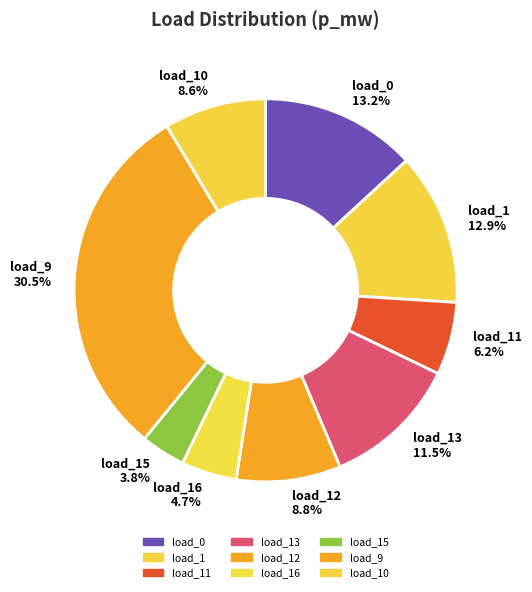

Is there any slice that represents more than half of the pie?

No